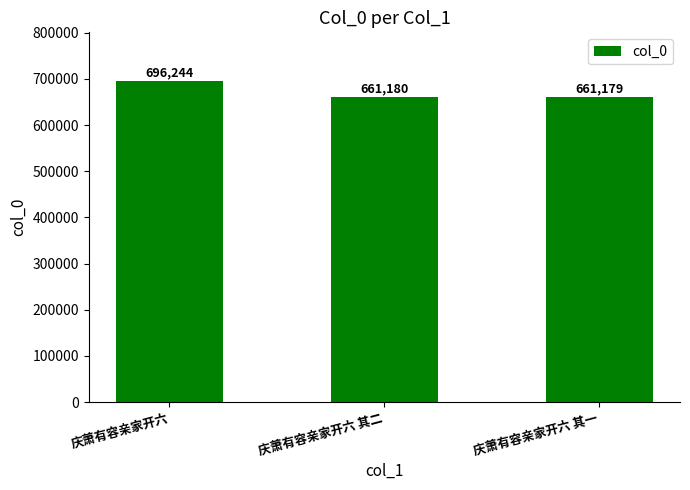

List the labels in order of value, largest first.

庆萧有容亲家开六, 庆萧有容亲家开六 其二, 庆萧有容亲家开六 其一